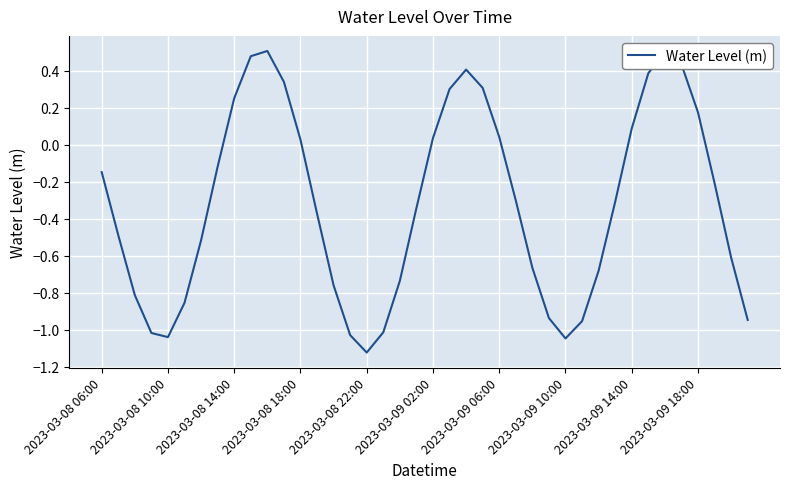

How many lines are shown in the chart?

1